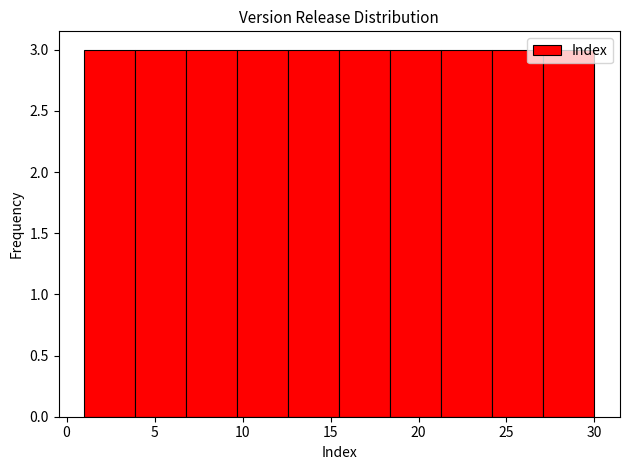

How tall is the bar that spans 3.9 to 6.8 on the x-axis? Neither the bar edges nor the heights are printed on the chart, so give them approximately, as read against the axes.

3